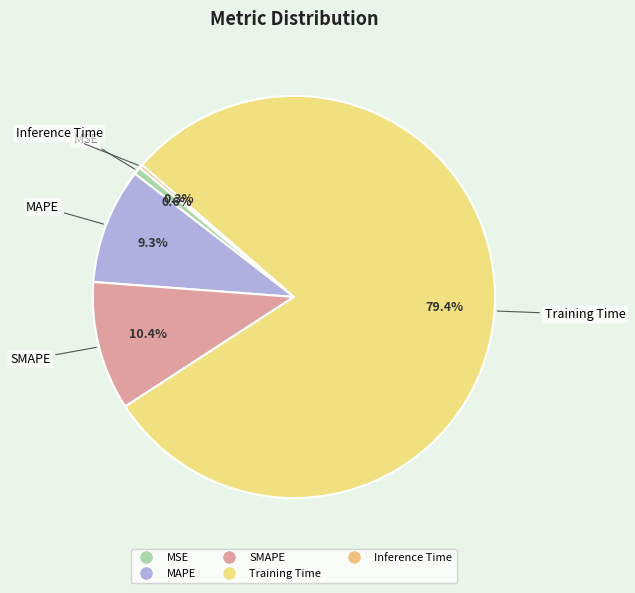

How many segments does this pie chart have?

5